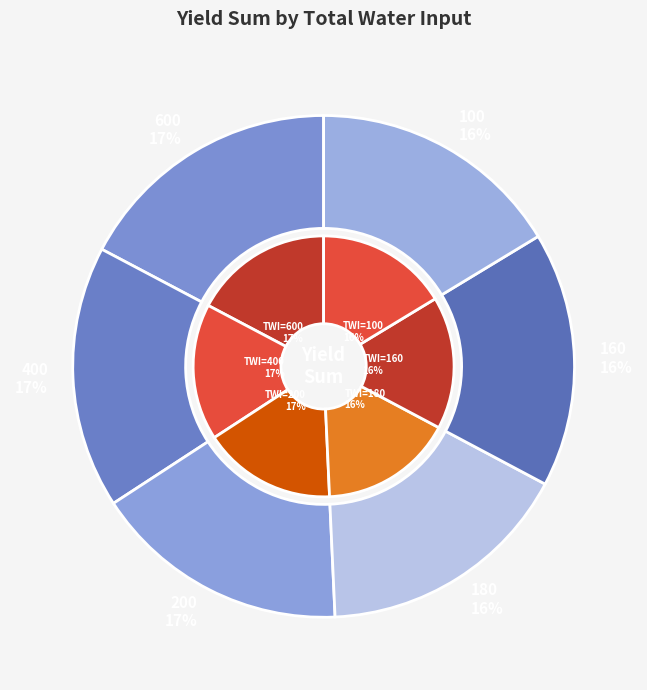

To the nearest percent, what is the difference between the Total water input 600 and Total water input 160 slice percentages?

1%